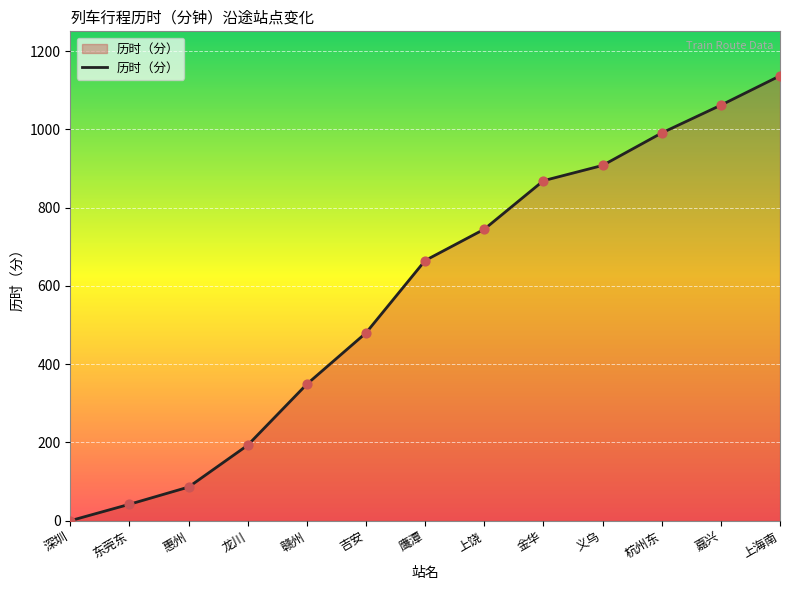

Which has a higher value, 杭州东 or 惠州?

杭州东